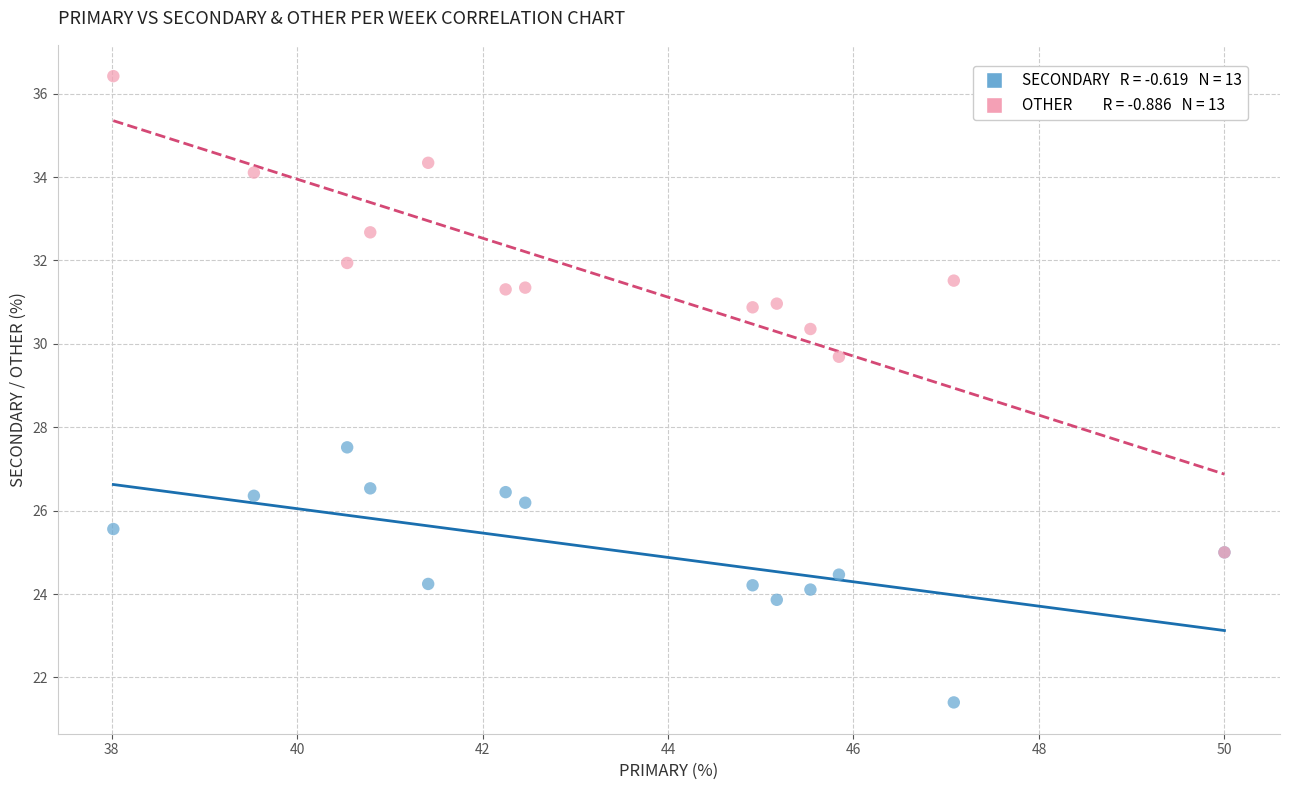

Across all series, what Y value is closest to 28?

27.5